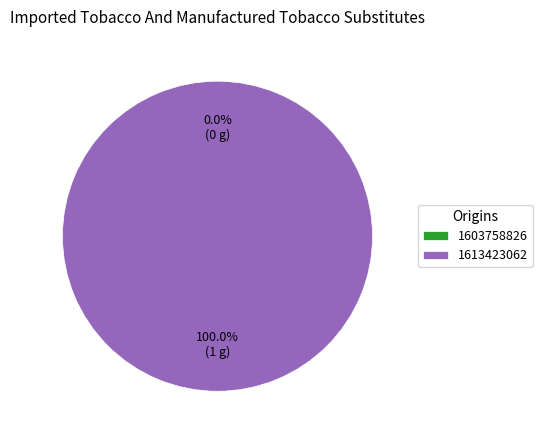

Count the number of slices in the pie.

2